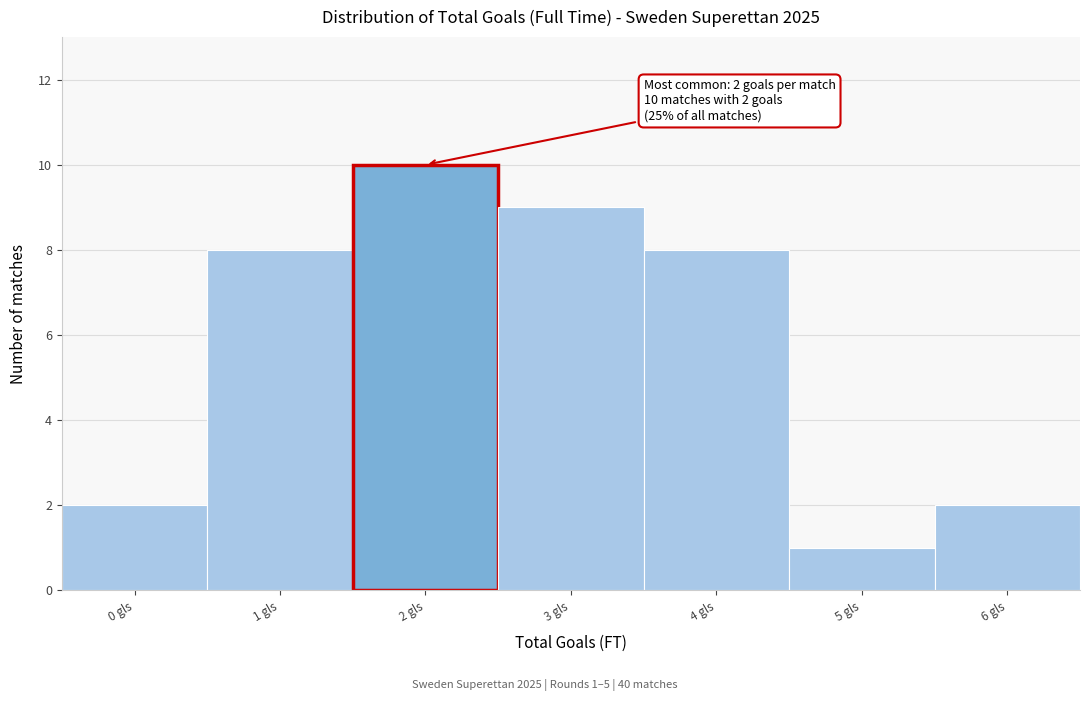

Over which range of the x-axis is the bar tallest?

1.5 to 2.5